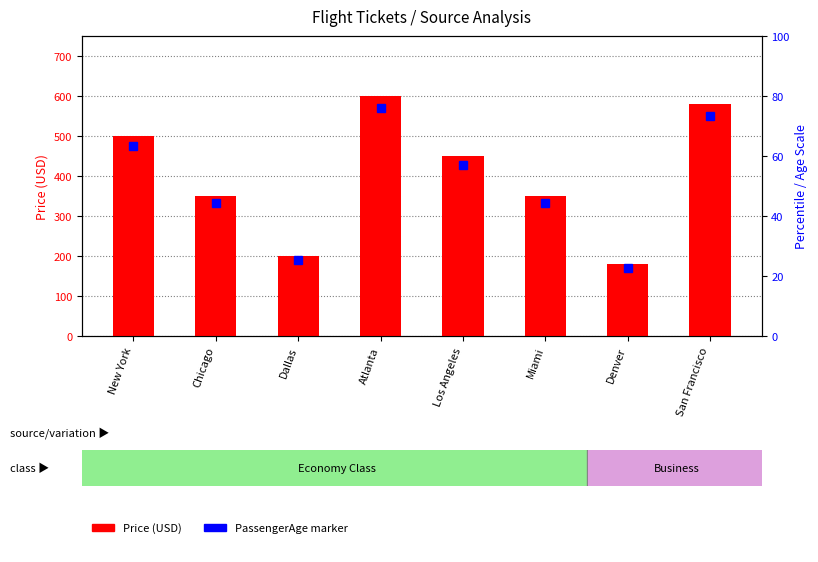

What is the label of the 7th bar from the right?

Chicago